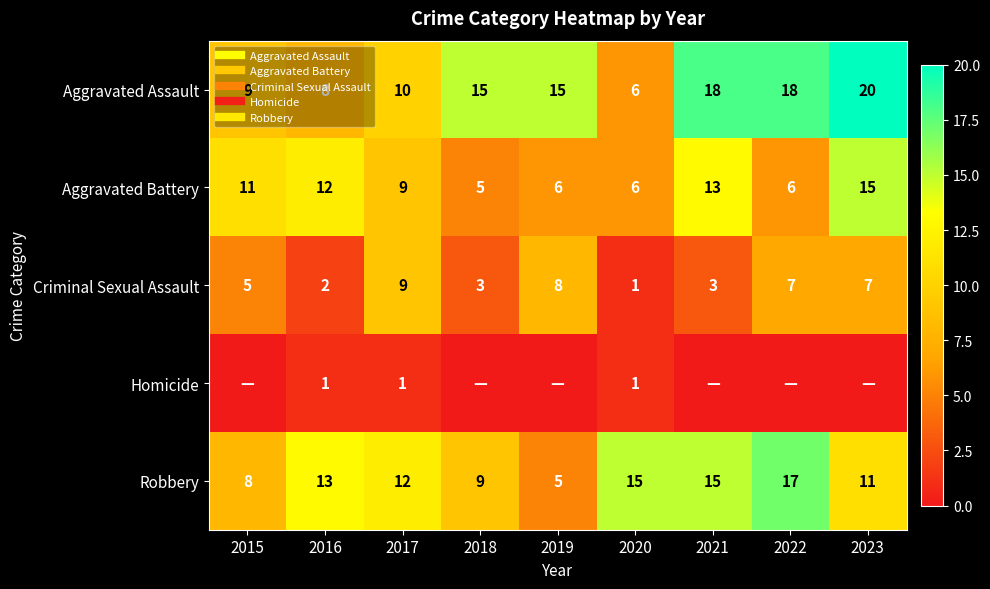

Which series has the largest total across all categories?

Aggravated Assault